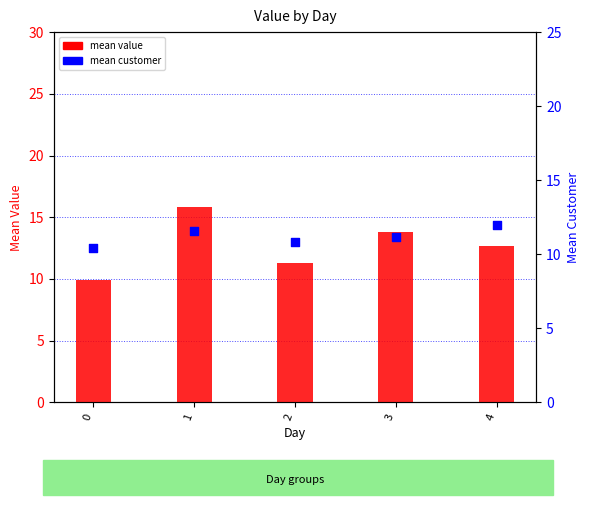

Is the value of mean value at 4 greater than the value of mean customer at 4?

Yes